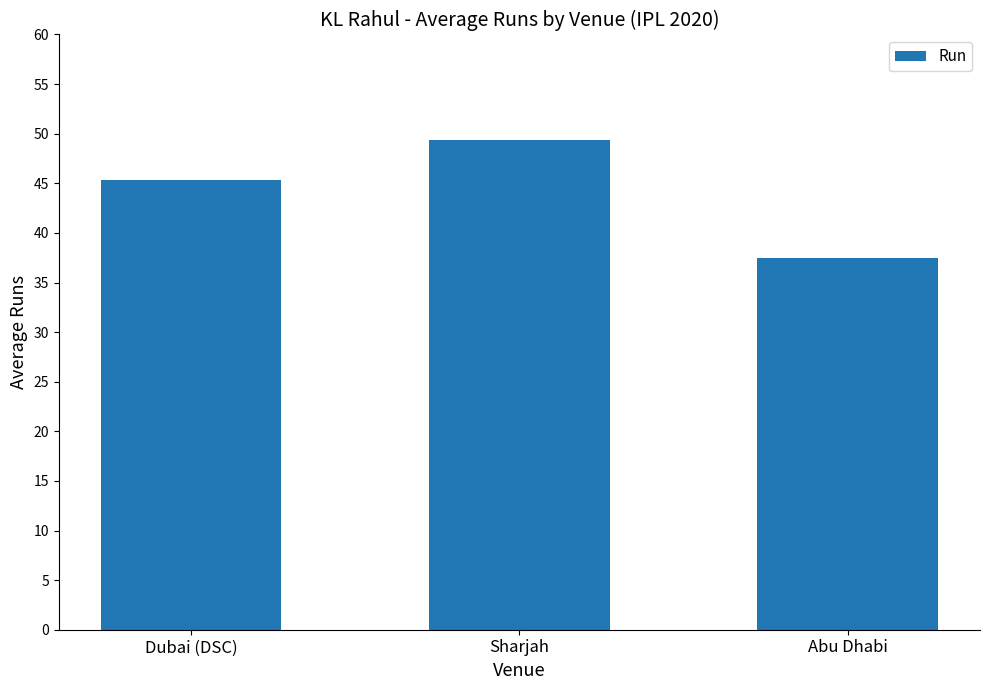

Reading right to left, transcribe all the data shown in this chart.

Abu Dhabi=37.5	Sharjah=49.4	Dubai (DSC)=45.3